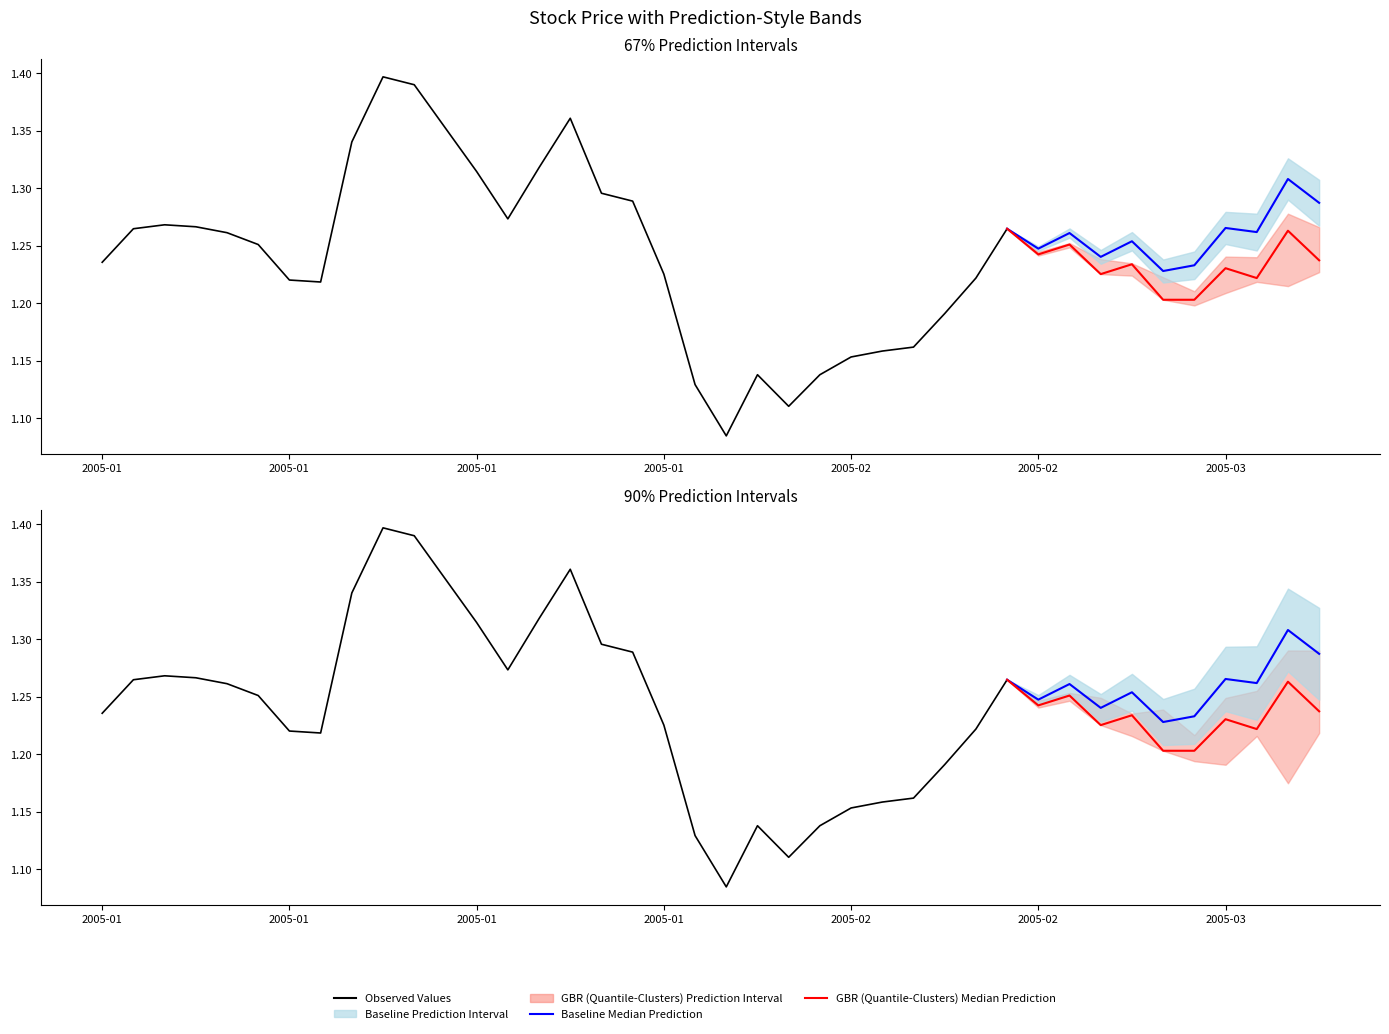

What is the total value across all series at 3?

3.8